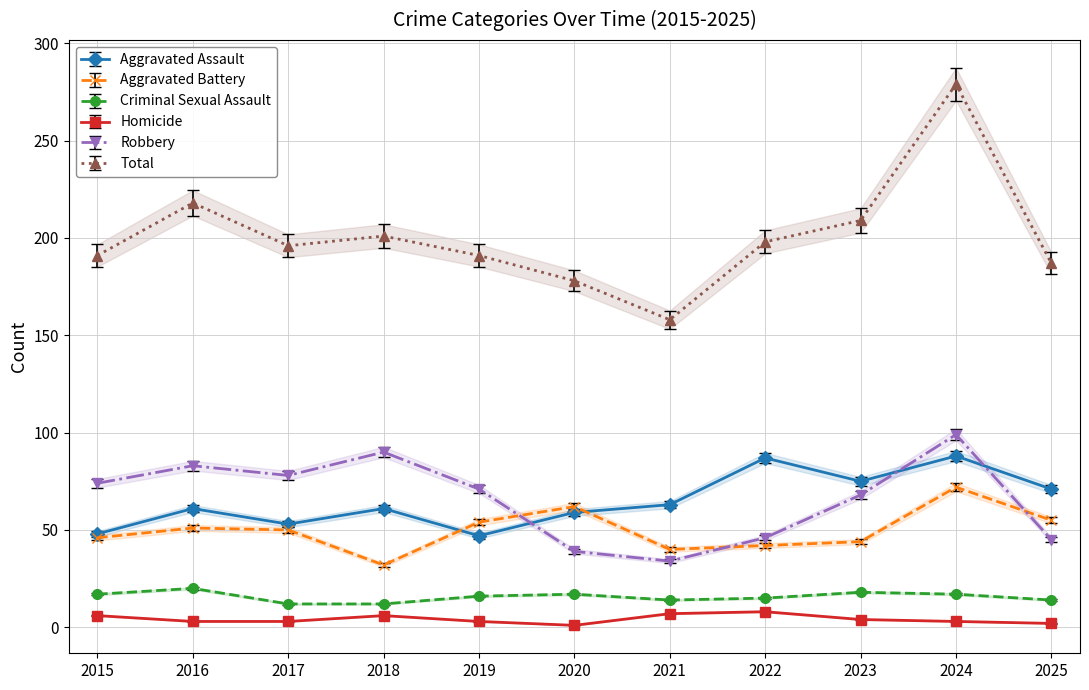

Count the number of categories in the chart.

11